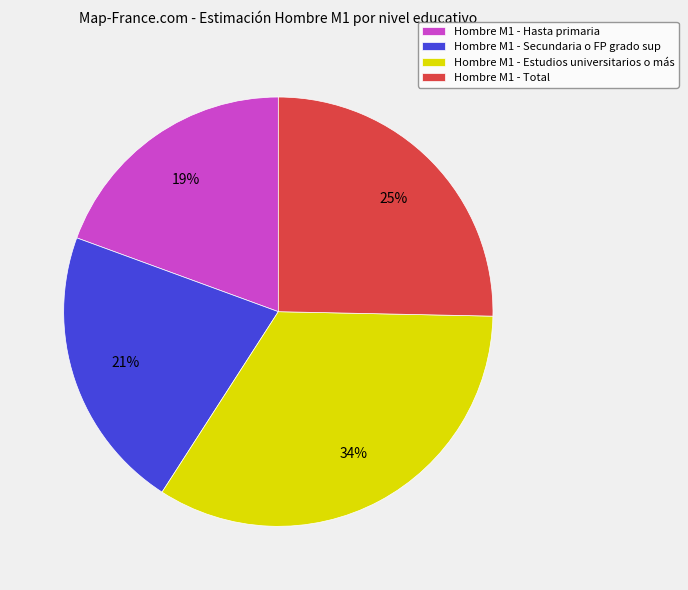

What percentage is the Hombre M1 - Estudios universitarios o más slice, to the nearest percent?

34%